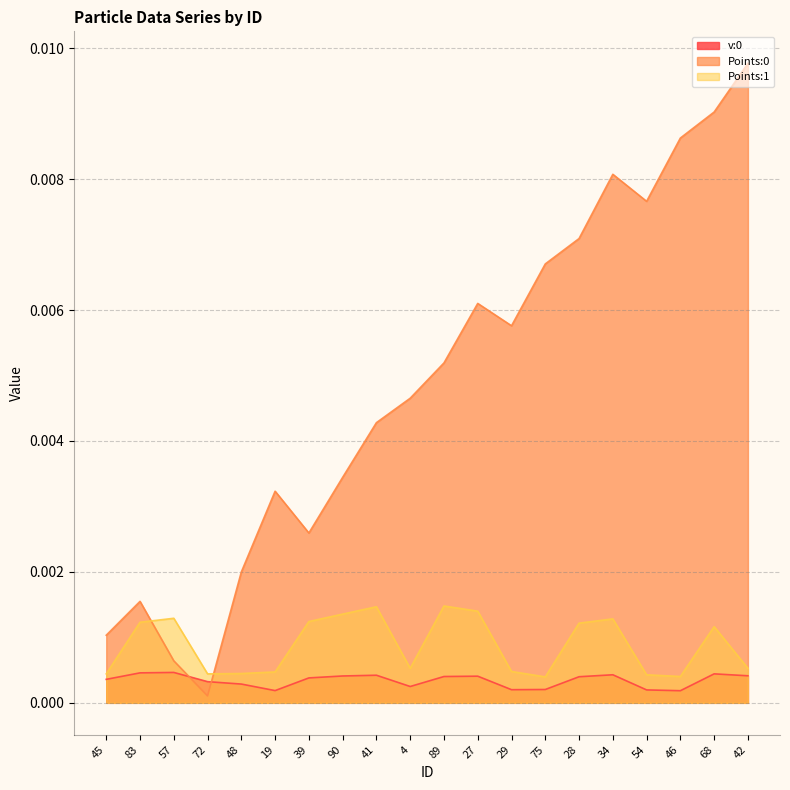

The Points:1 series shows 0.0 at 28. True or false?

False